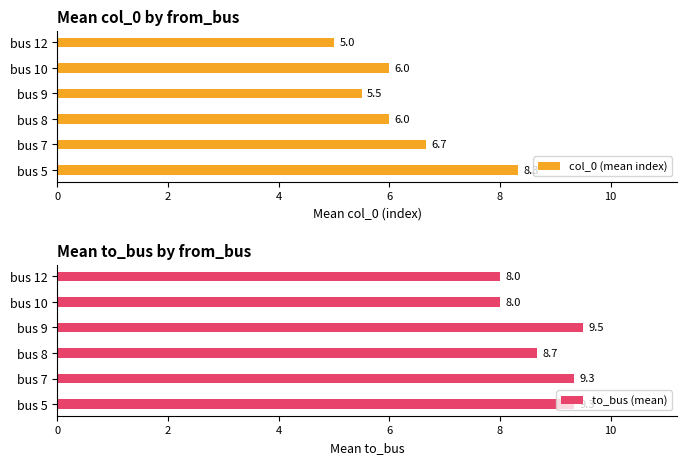

How many values in the col_0 (mean index) series are below 6?

2